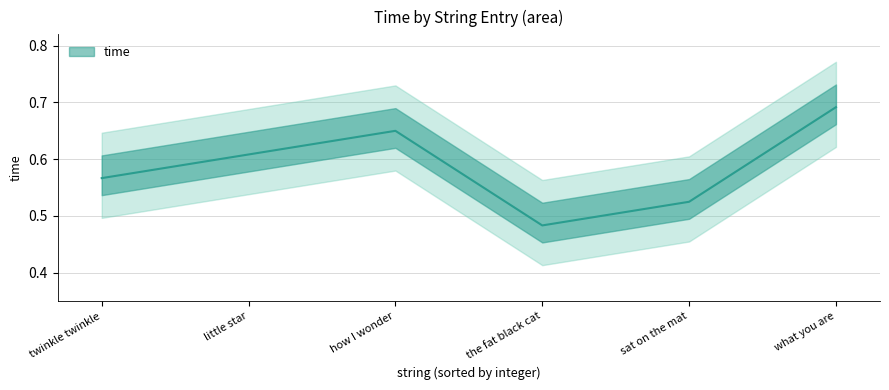

True or false: the data shows 0.9 at sat on the mat.

False